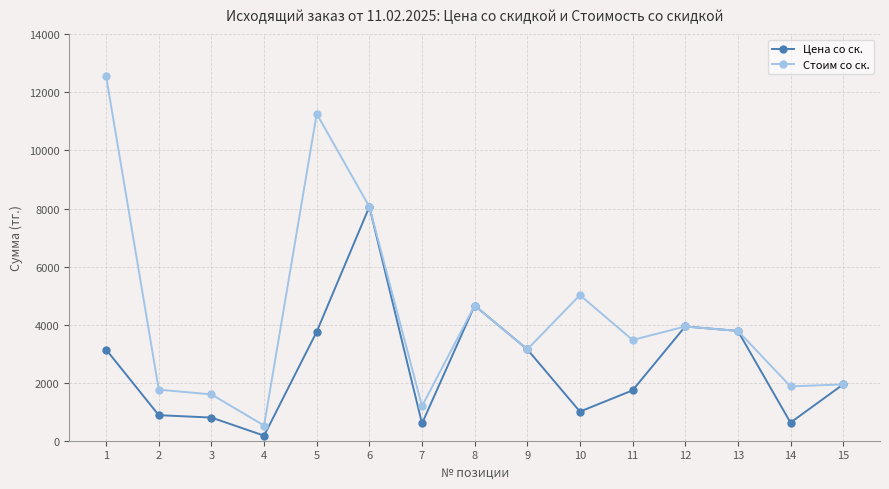

The Цена со ск. series shows 3138.0 at 1. True or false?

True